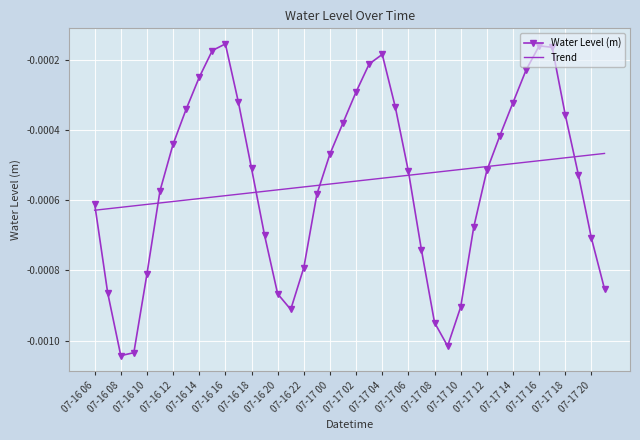

Rank the series by their maximum value, from lowest to highest.

Trend, Water Level (m)